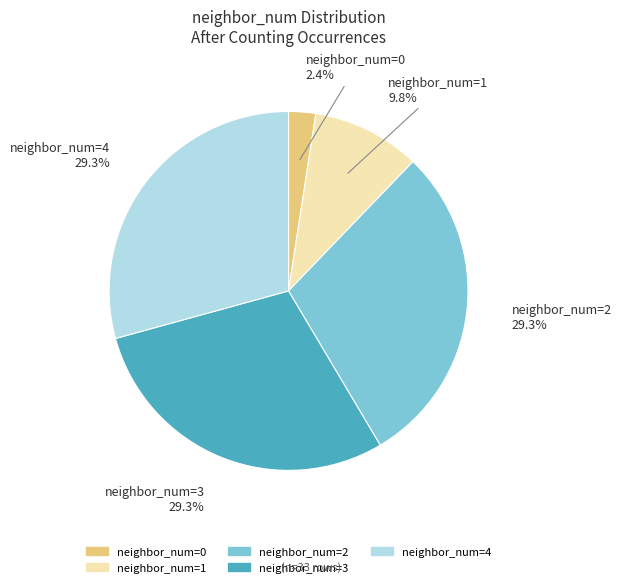

Is there any slice that represents more than half of the pie?

No